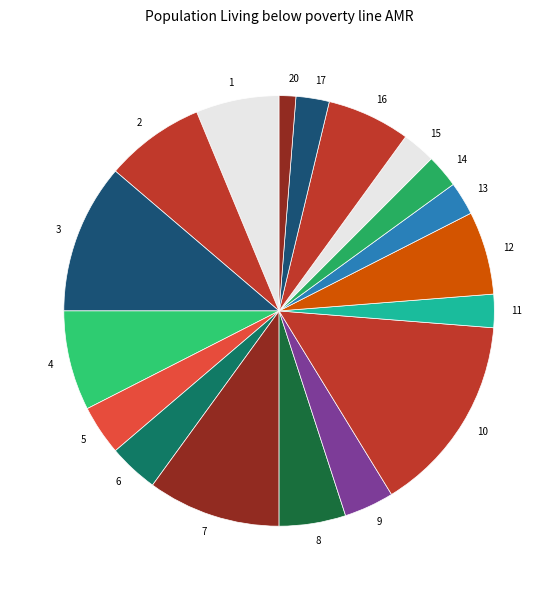

Is there a majority slice in this chart?

No